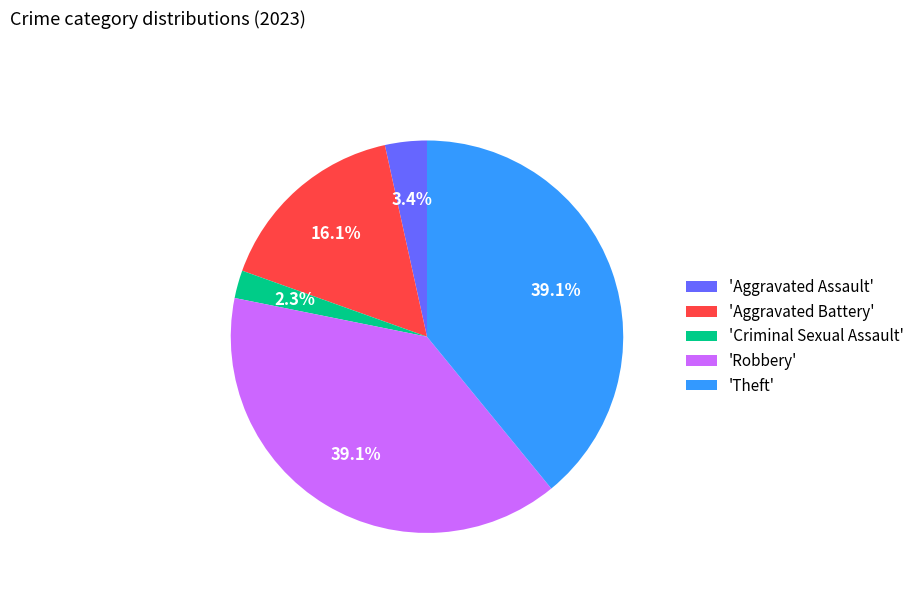

To the nearest percent, what is the difference between the largest and smallest slice percentages?

37%